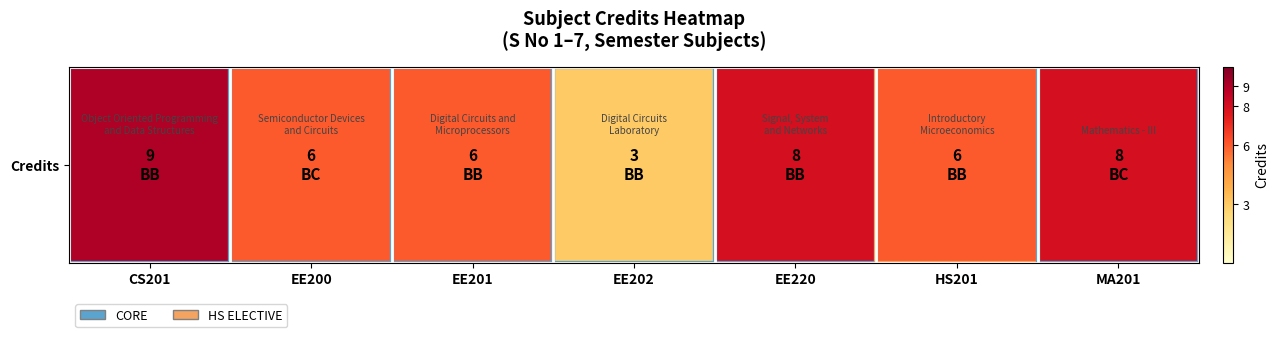

Between EE202 and MA201, which is larger?

MA201